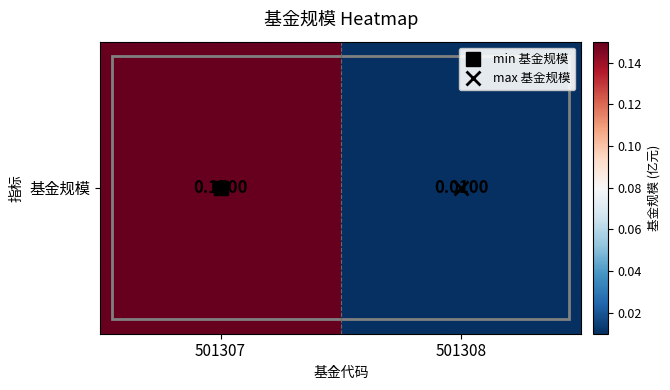

Reading left to right, extract all data points from this chart.

501307=0.1	501308=0.0